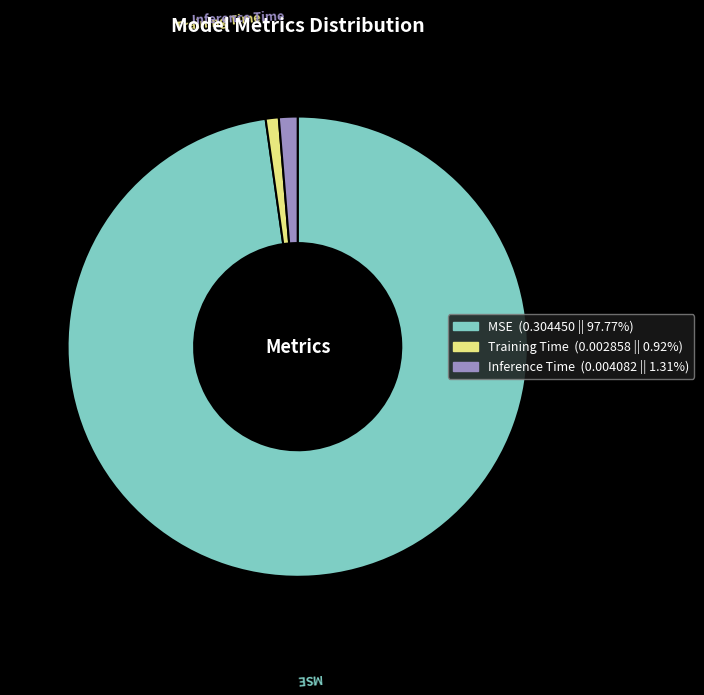

Does any single category account for the majority?

Yes